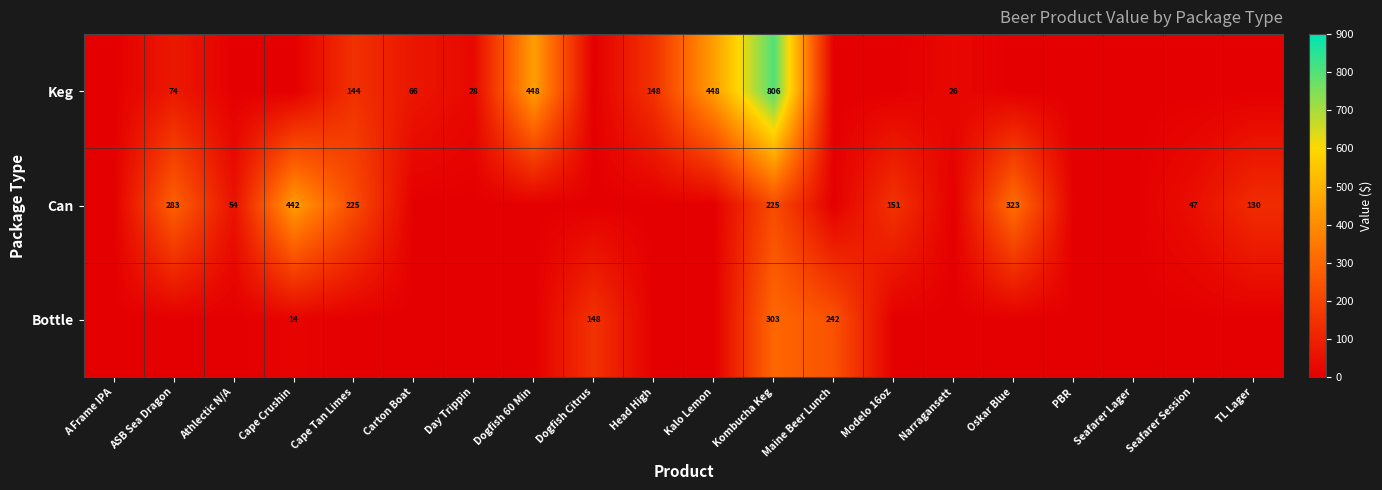

True or false: Can has a value of 225 at Kombucha Keg.

True